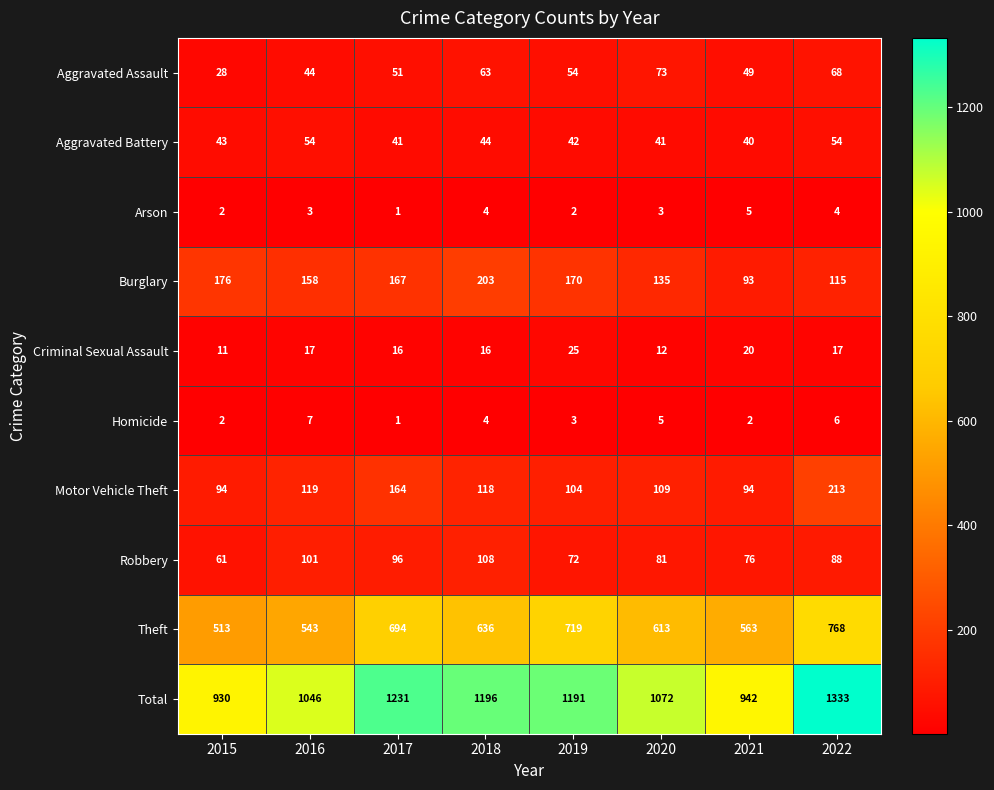

Which series has the widest spread of values?

Total